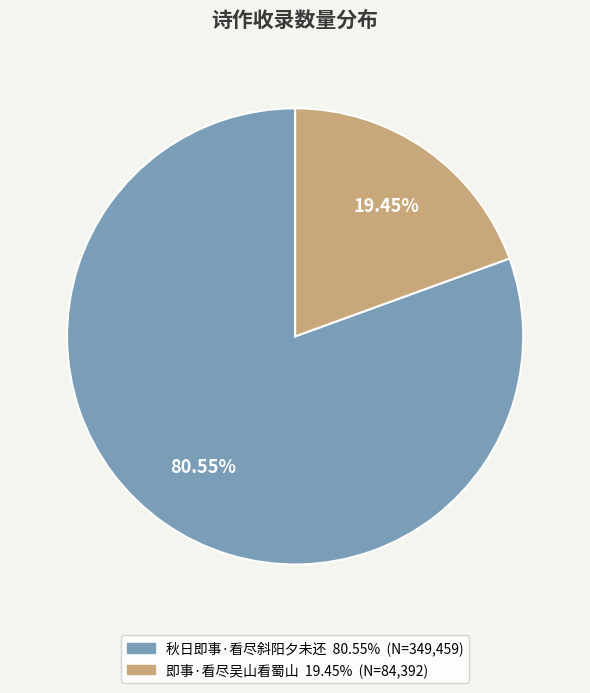

How many slices are in this pie chart?

2